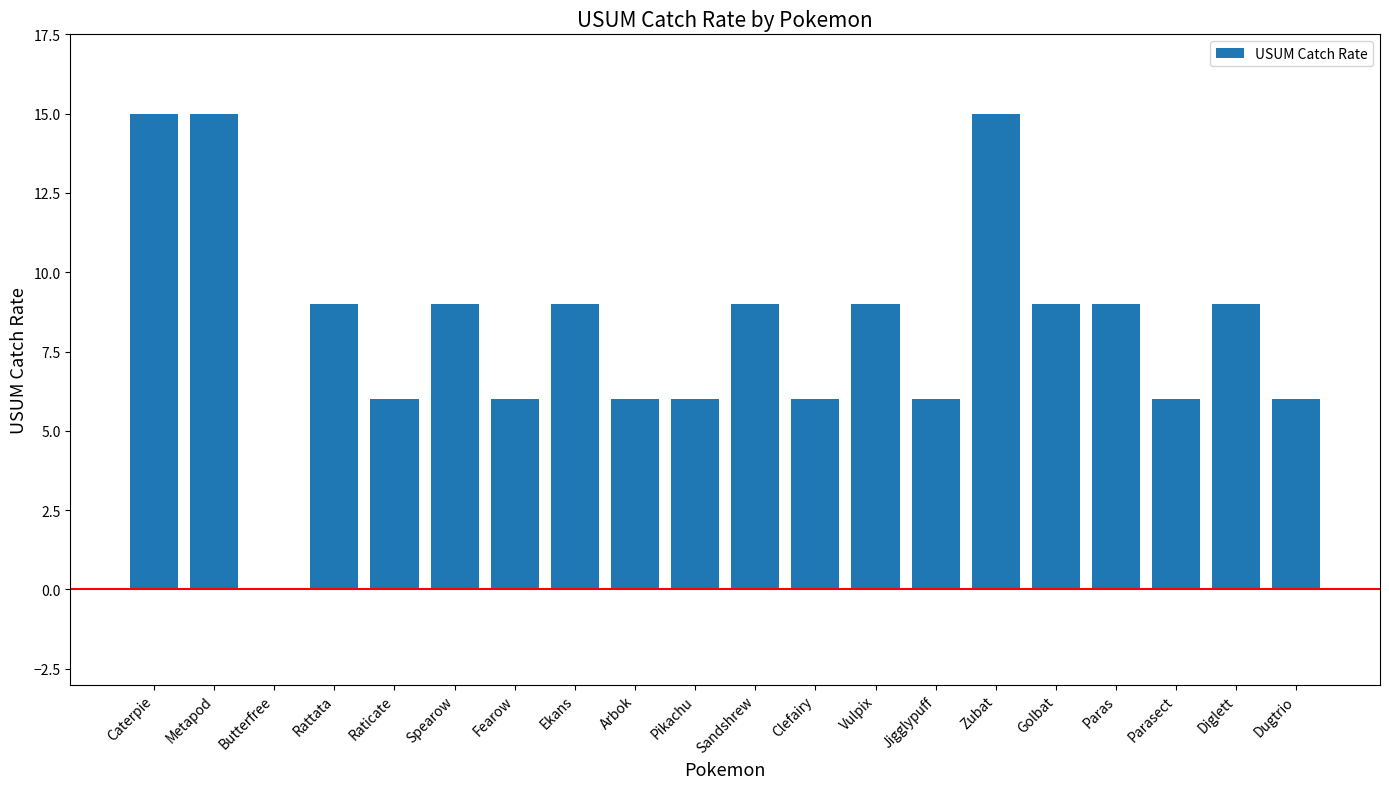

The value at Caterpie is 15. True or false?

True